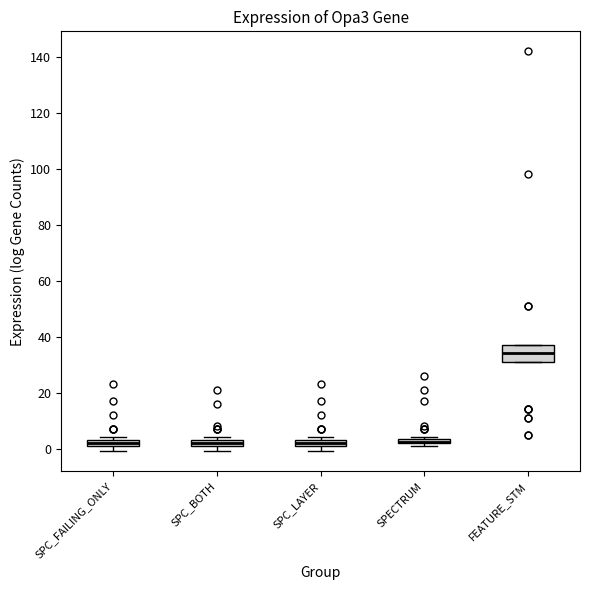

Where is the lower edge of the box for SPC_LAYER on the y-axis? The values are not printed on the chart, so give them approximately, as read against the axis.

2